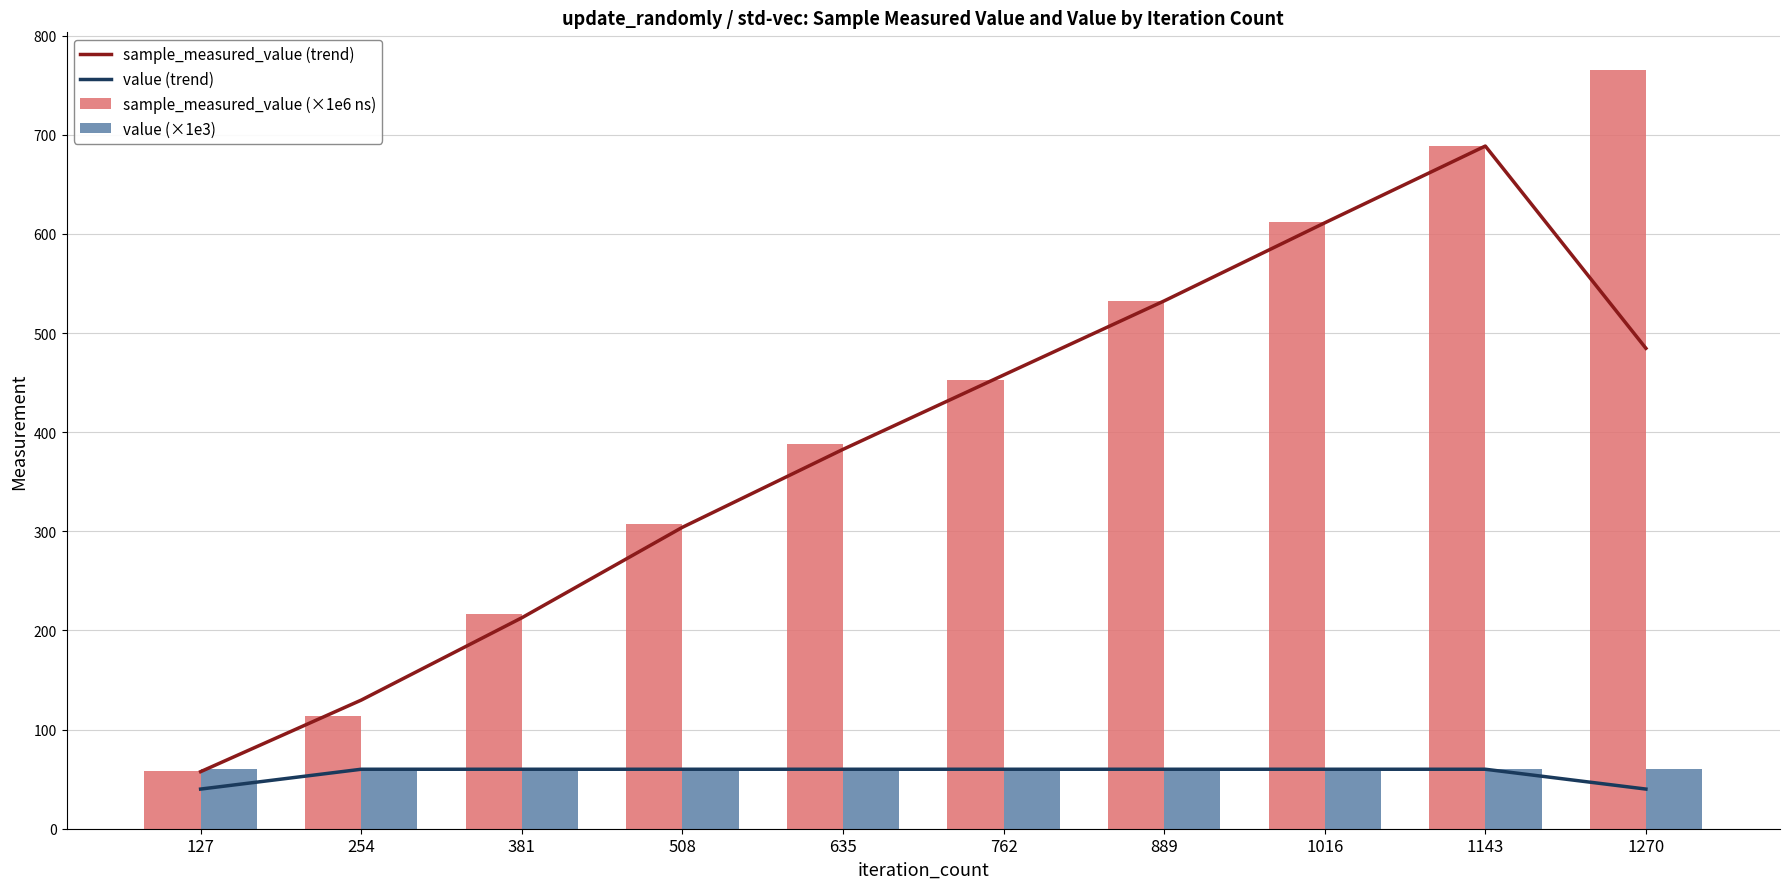

Is it true that value (×1e3) equals 60.0 at 508?

True